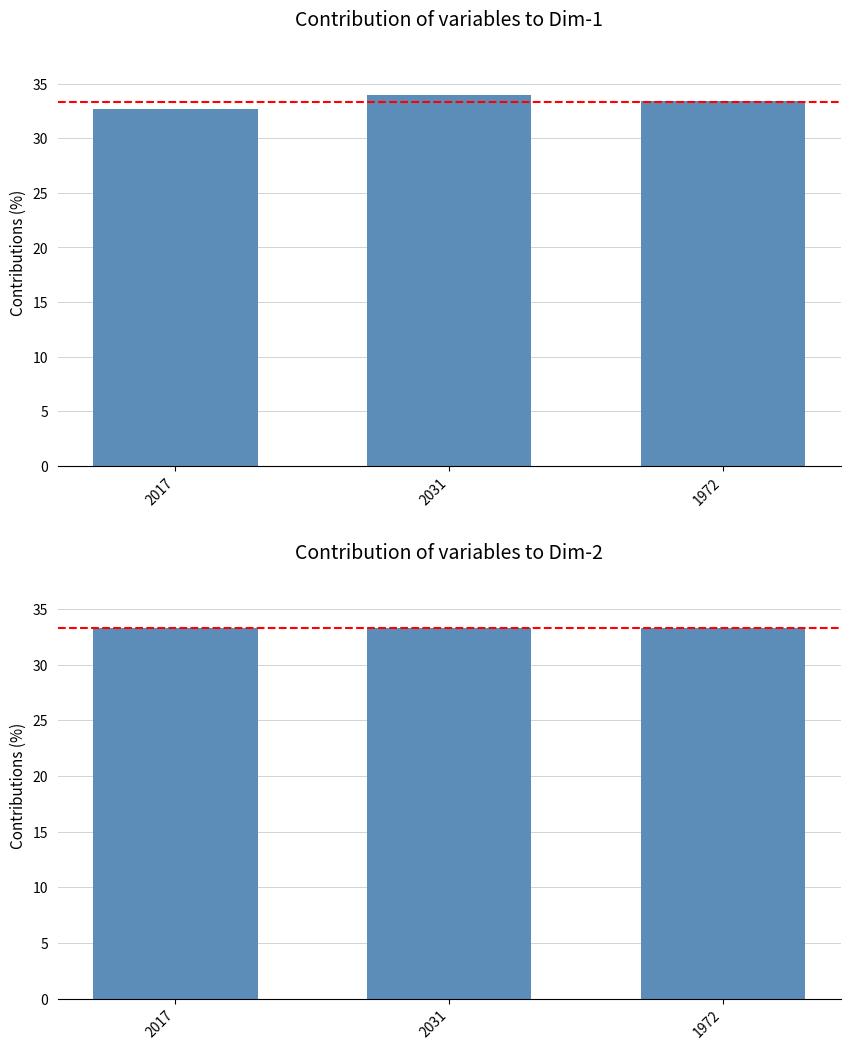

What is the minimum value shown in the chart?

32.6